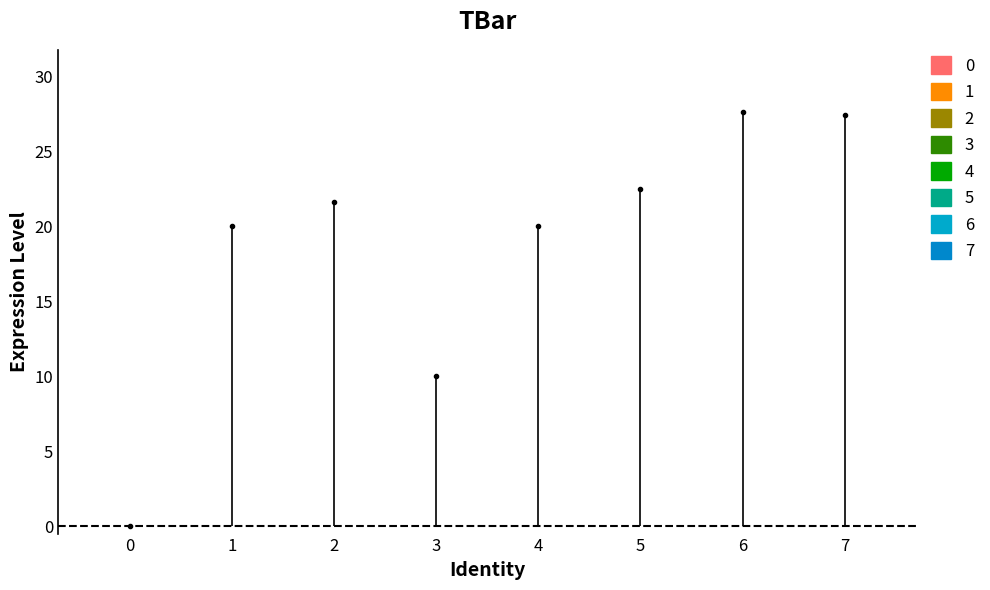

At which label does the data first exceed 21?

2